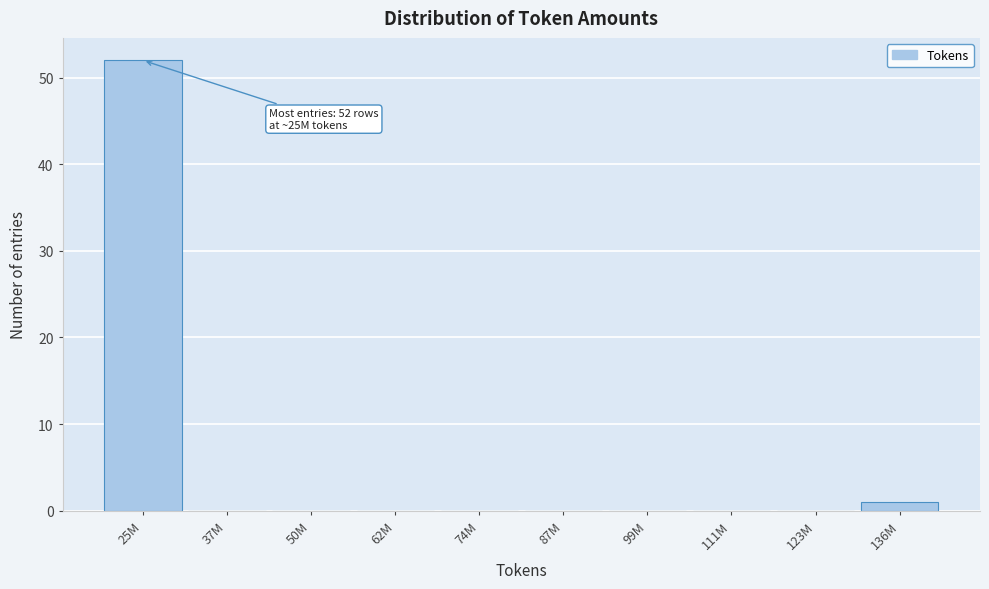

Reading left to right, transcribe all the data shown in this chart.

25M=52	37M=0	50M=0	62M=0	74M=0	87M=0	99M=0	111M=0	123M=0	136M=1